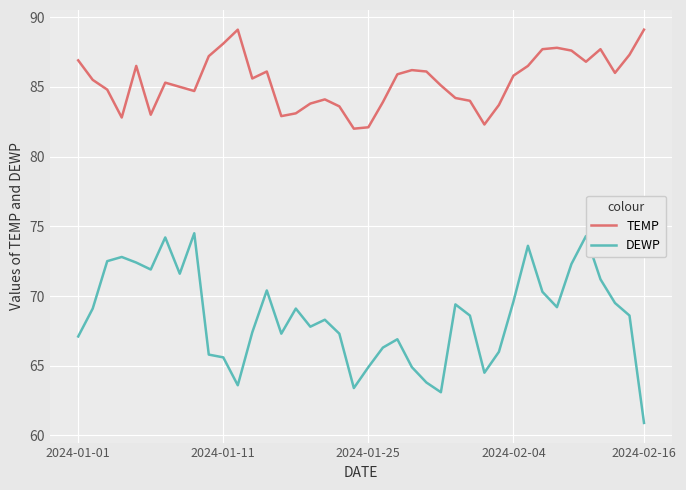

Which series has the widest spread of values?

DEWP